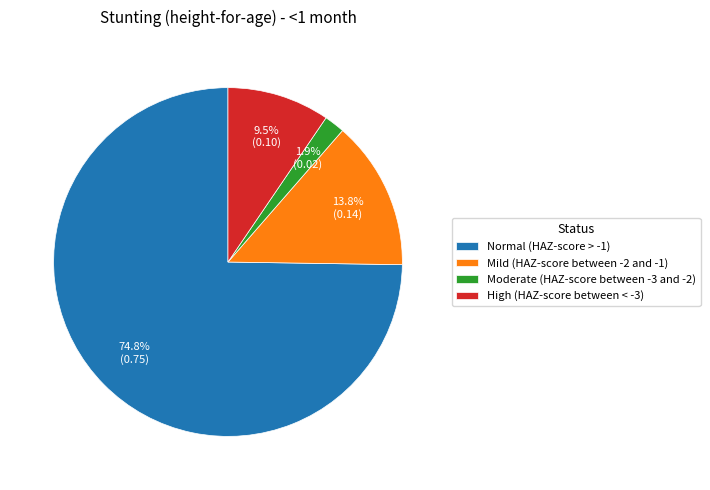

Combined, what portion of the pie is Moderate (HAZ-score between -3 and -2) and High (HAZ-score between < -3)?

11.4%